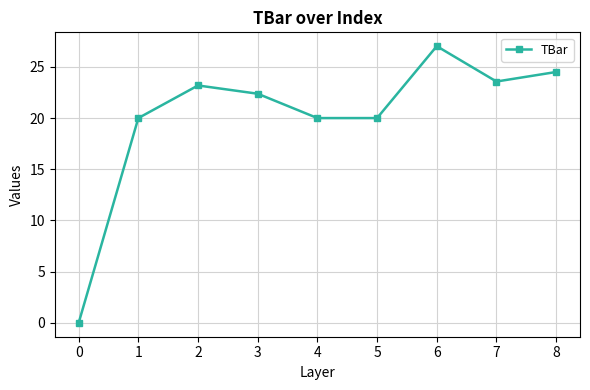

Read the value at 3.

22.4